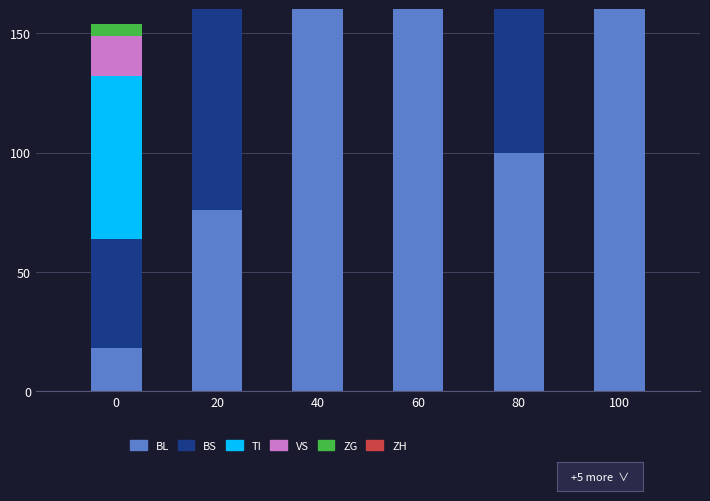

How many groups of bars are there?

6